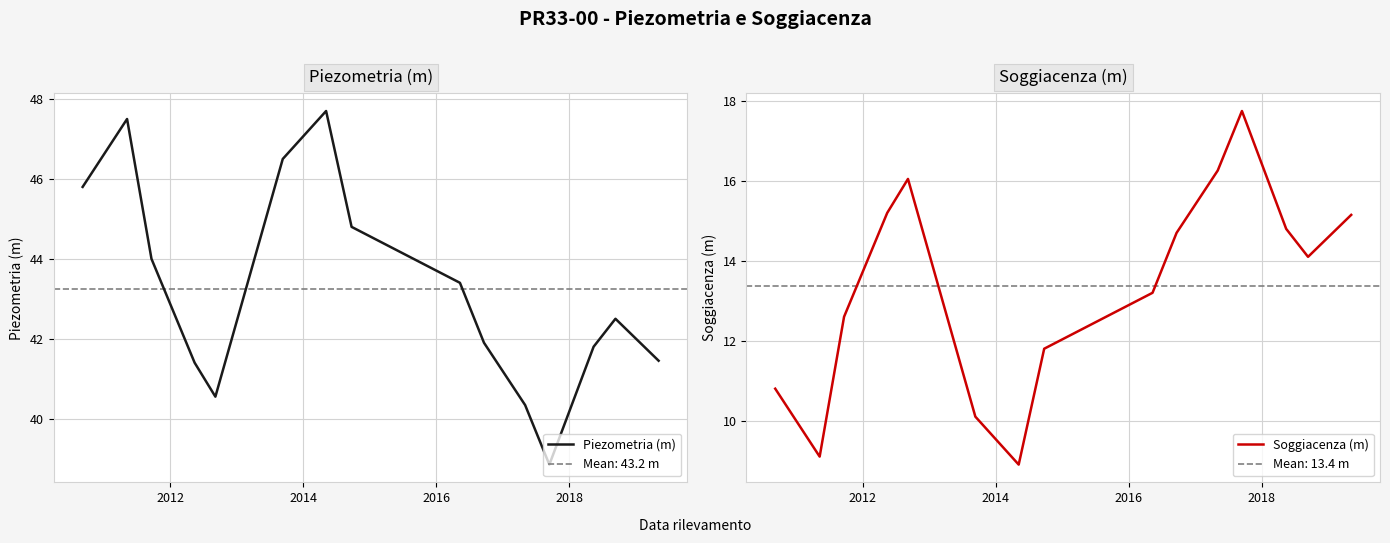

What is the minimum value for Soggiacenza (m)?

8.9